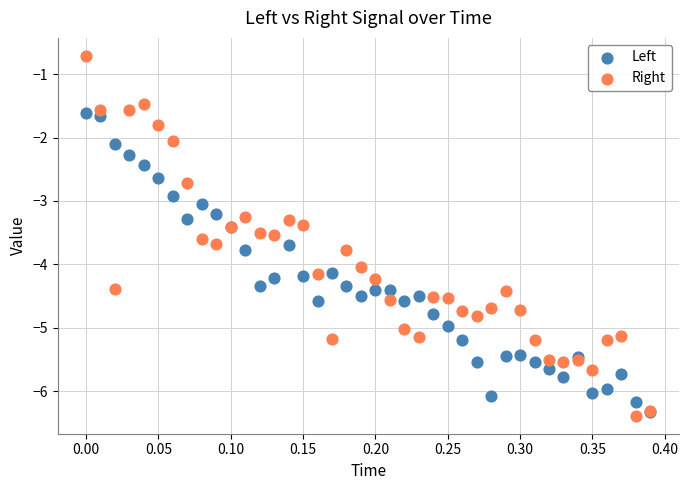

What are all the series names shown in the legend?

Left, Right